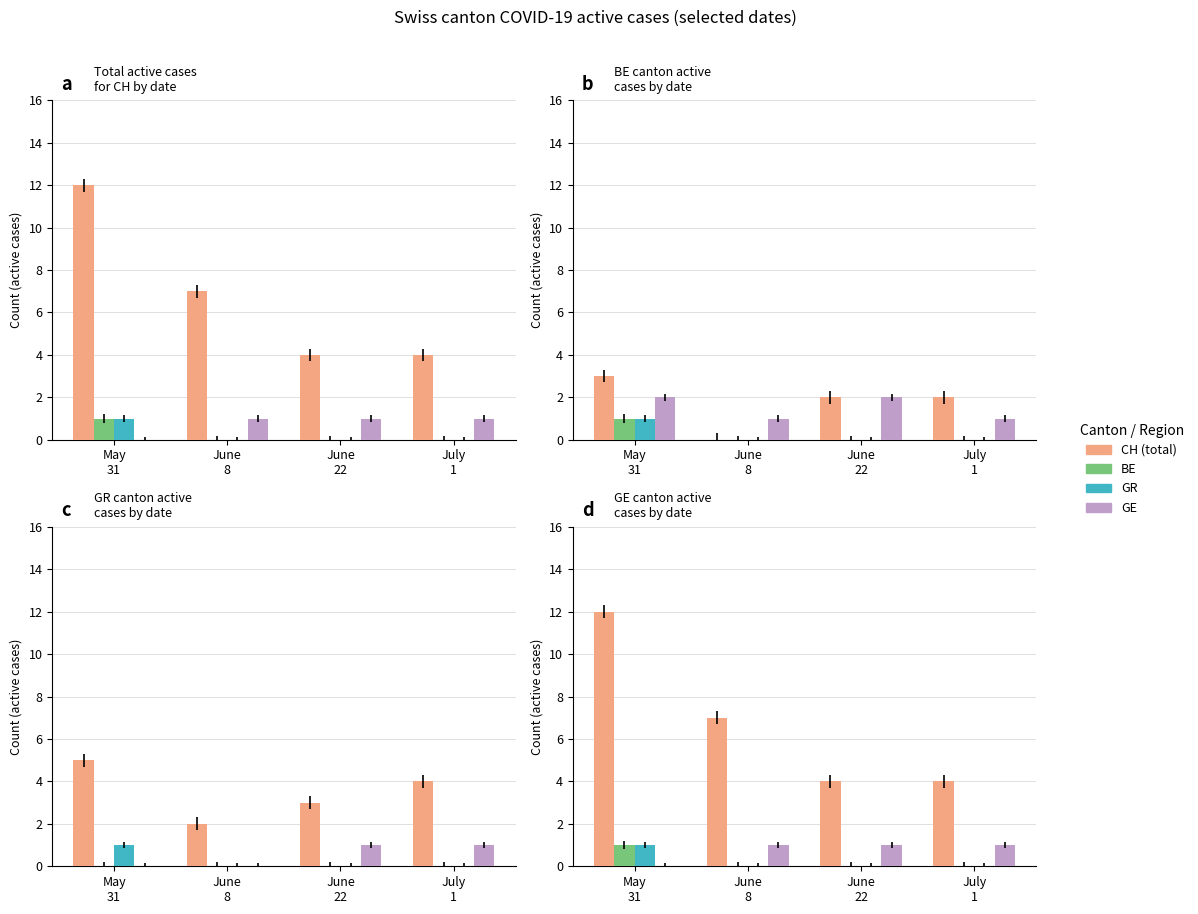

What are all the series names shown in the legend?

CH, BE, GR, GE